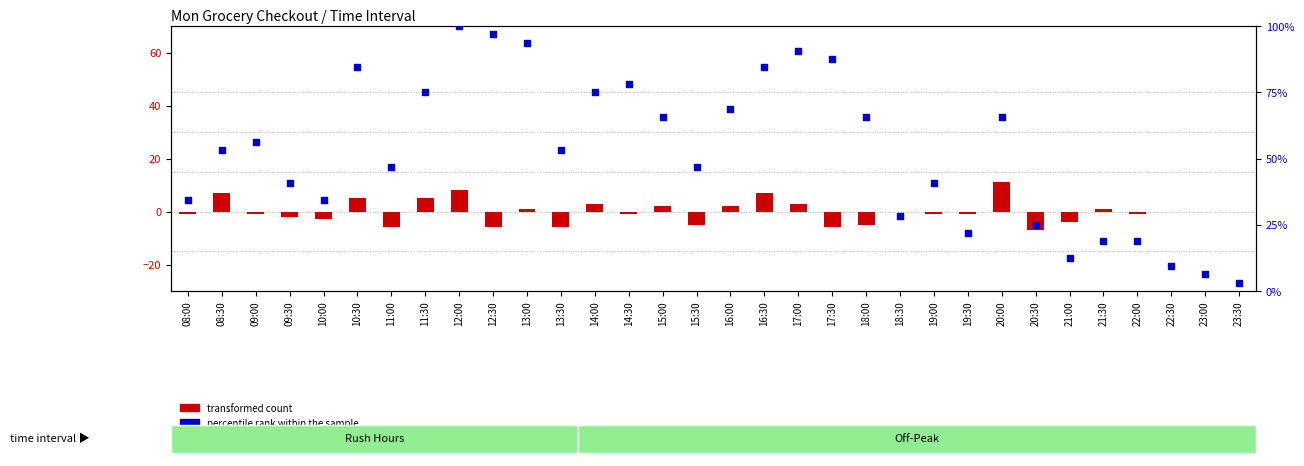

At which category is the sum across all series the highest?

12:00